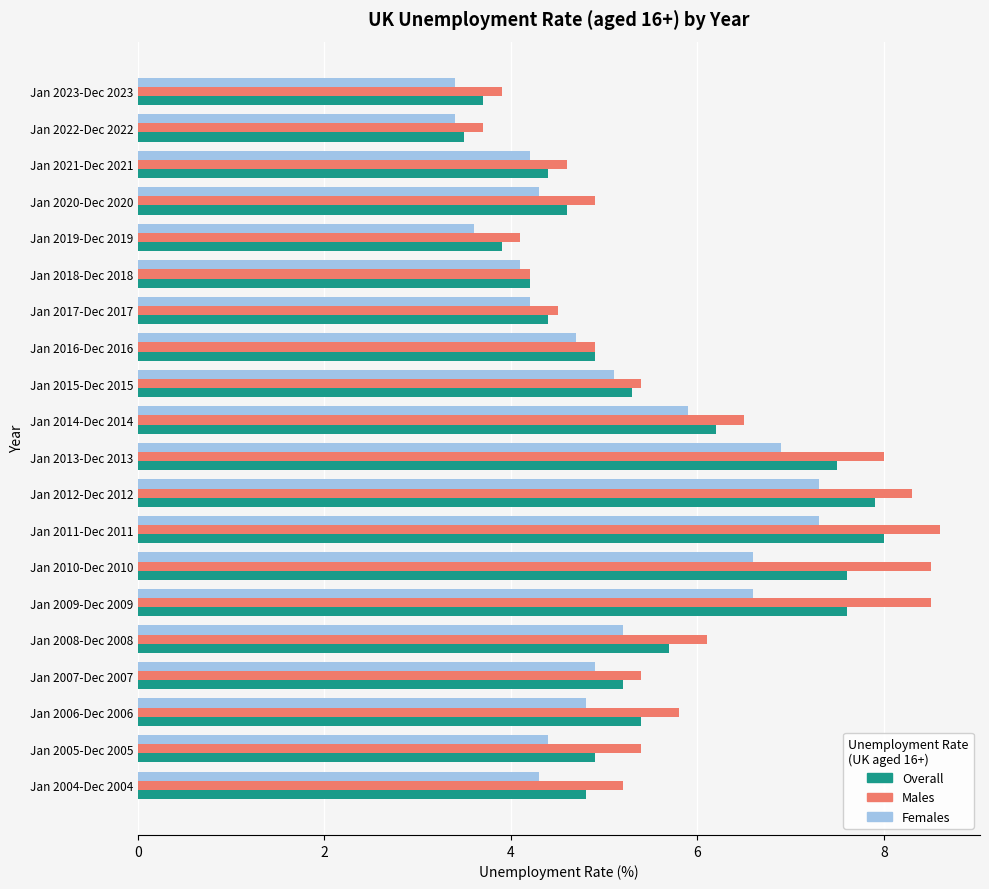

The value of Females at Jan 2013-Dec 2013 is 6.9. True or false?

True